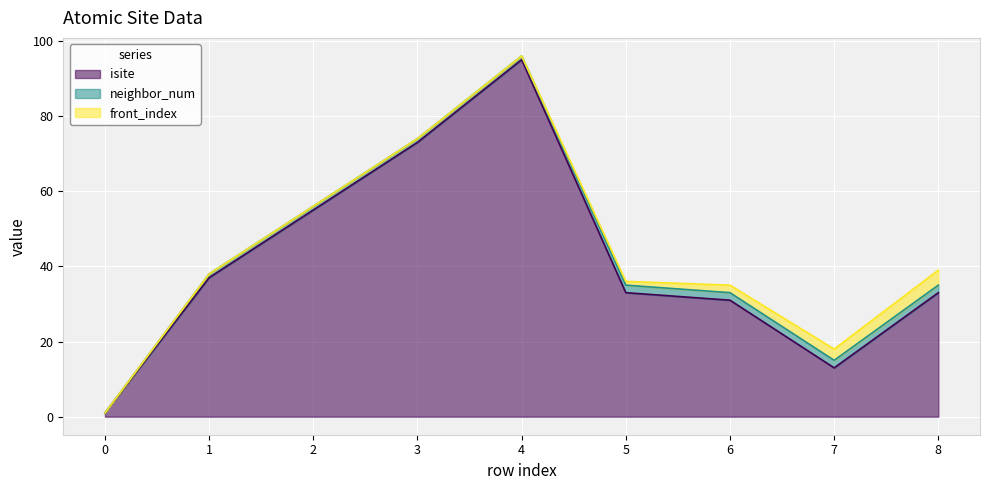

Rank the series by their maximum value, from highest to lowest.

isite, front_index, neighbor_num